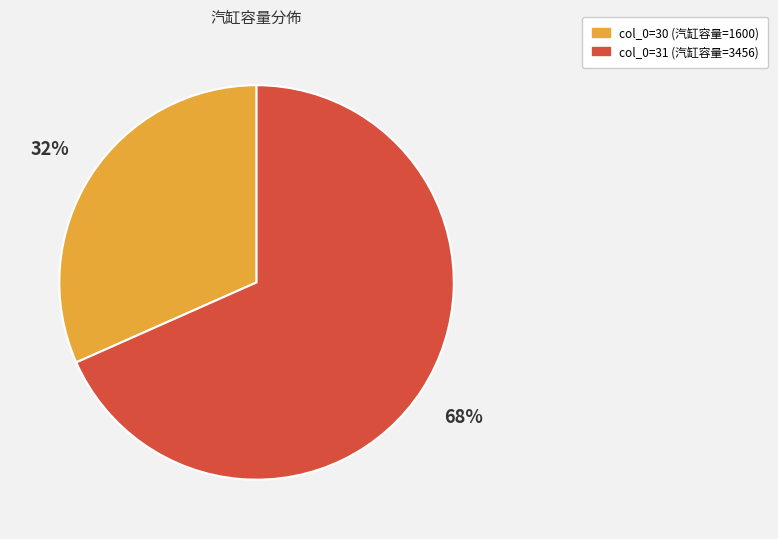

Count the number of slices in the pie.

2